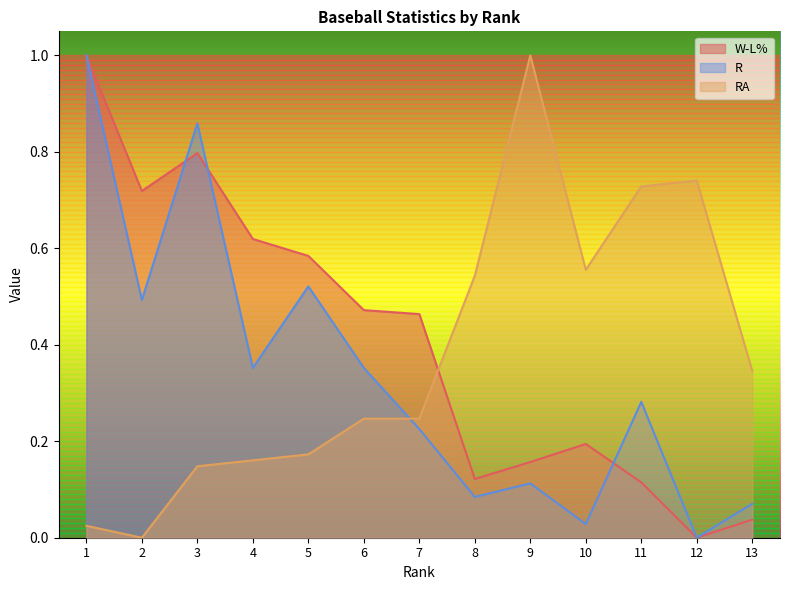

What is the average value of the W-L% series?

0.4